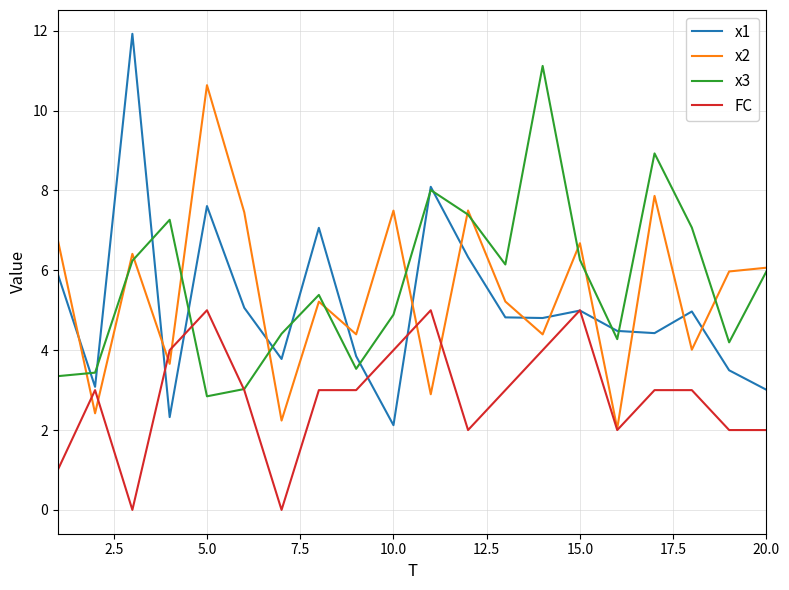

Which series has the largest range (max minus min)?

x1